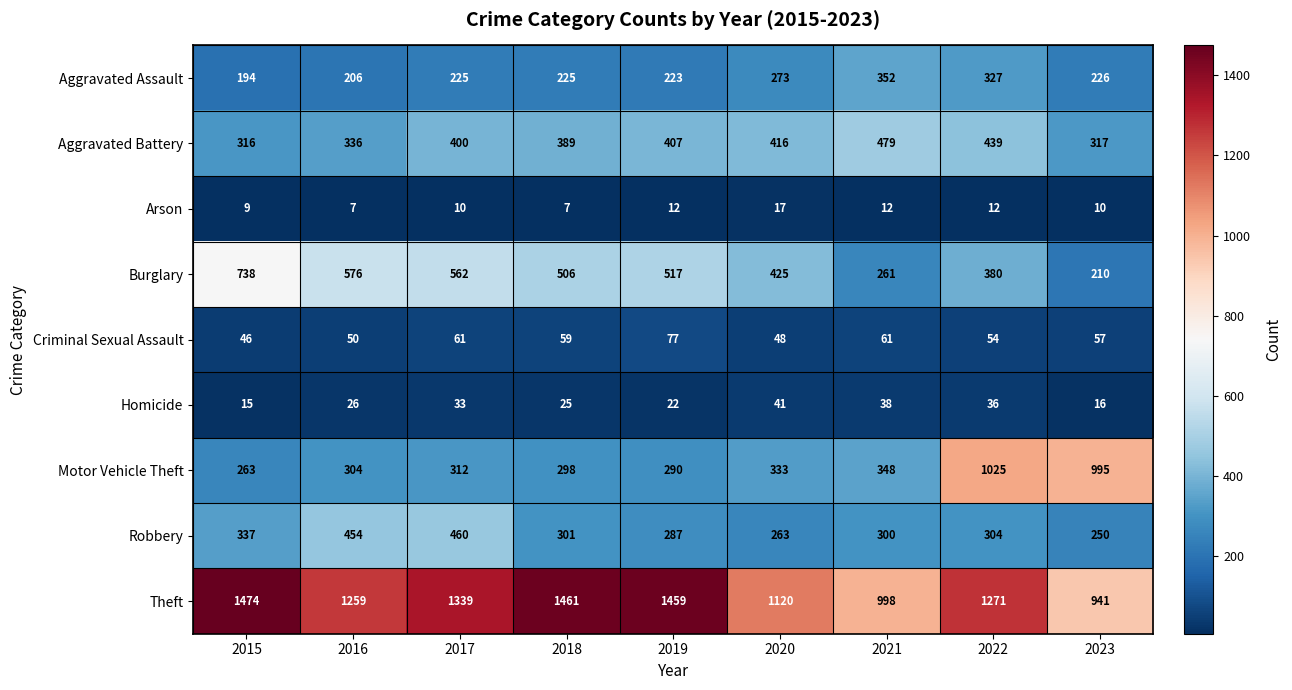

How many data points does each series have?

9